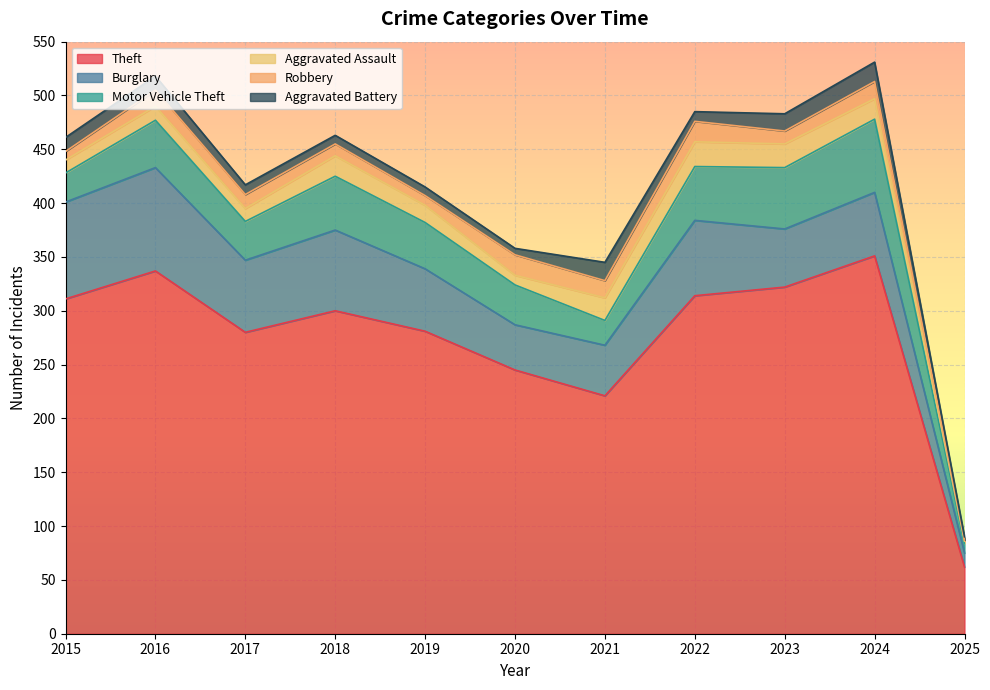

What is the minimum value shown in the chart?

1